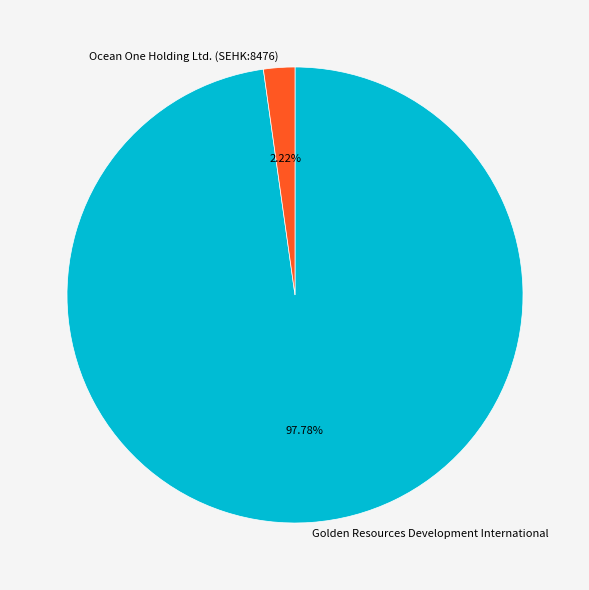

To the nearest percent, what portion does Ocean One Holding Ltd. (SEHK:8476) represent?

2%